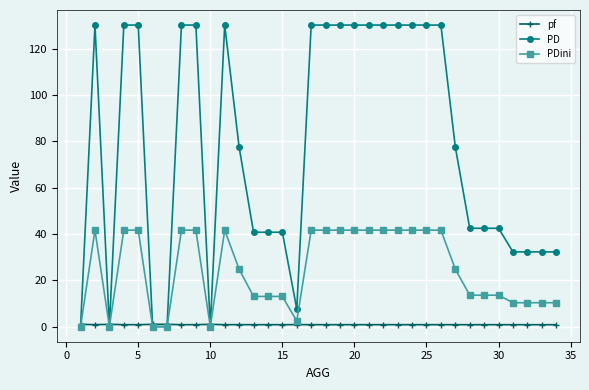

True or false: pf has more than 1 points higher than both neighbors.

True